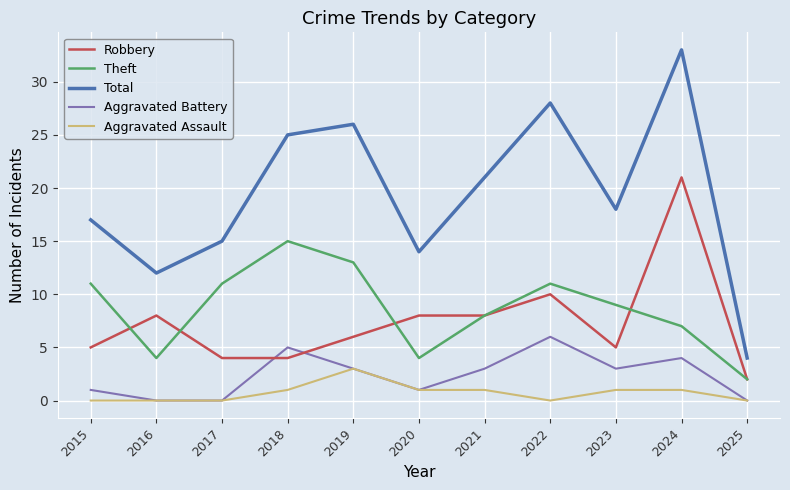

What are all the series names shown in the legend?

Robbery, Theft, Total, Aggravated Battery, Aggravated Assault